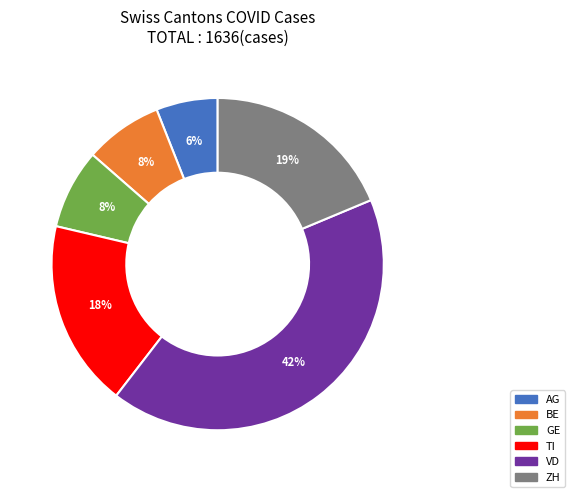

Is BE the majority of the pie?

No